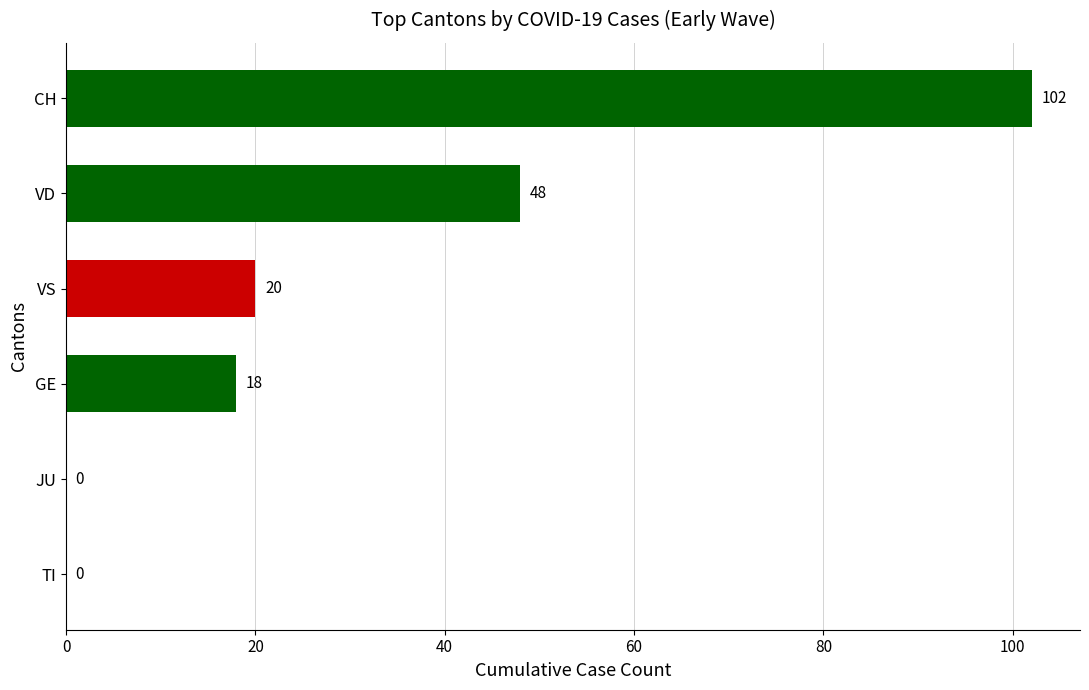

True or false: the data shows 71 at VD.

False